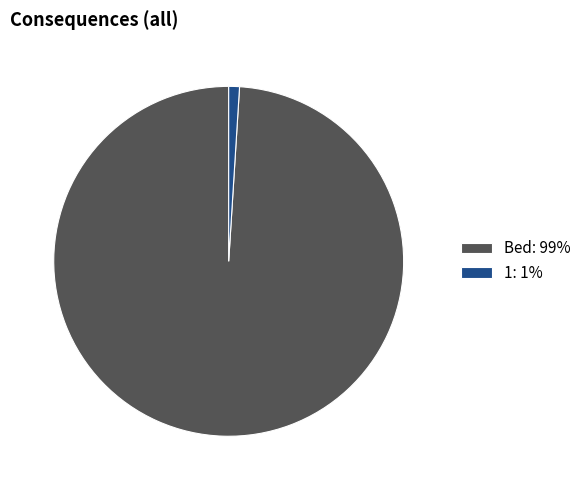

Combined, do Bed: 99% and 1: 1% account for over 50%?

Yes